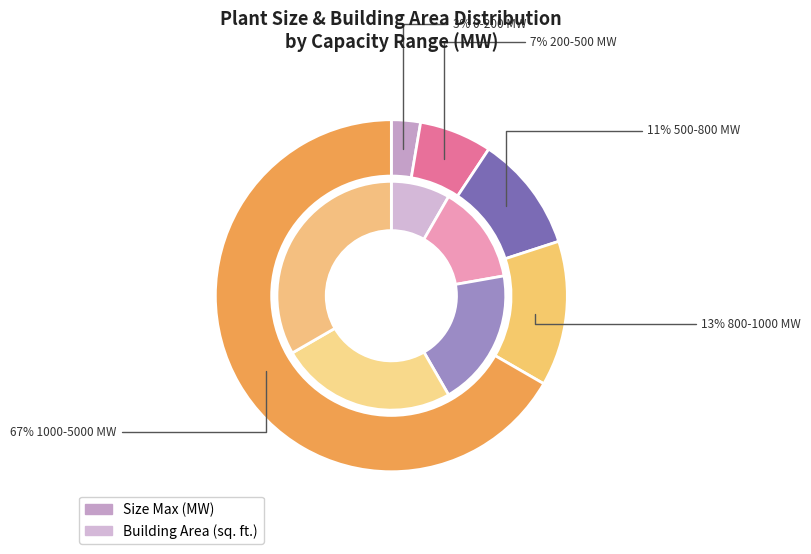

To the nearest percent, what portion does 500-800 MW represent?

11%